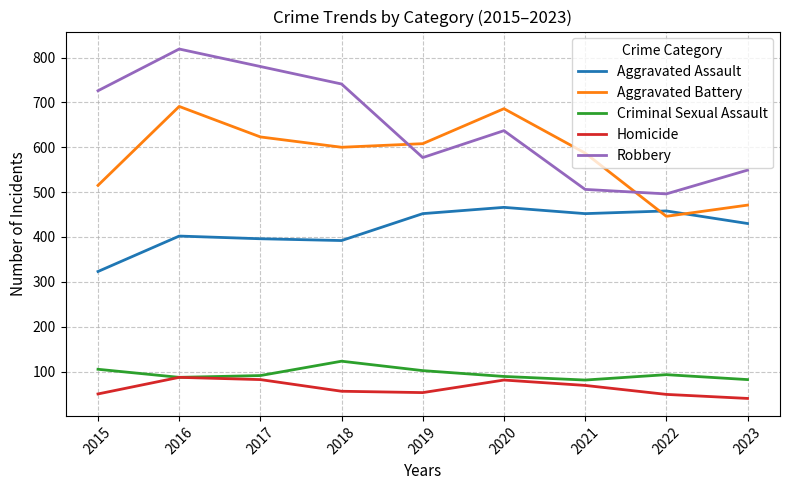

Which series has the largest total across all categories?

Robbery